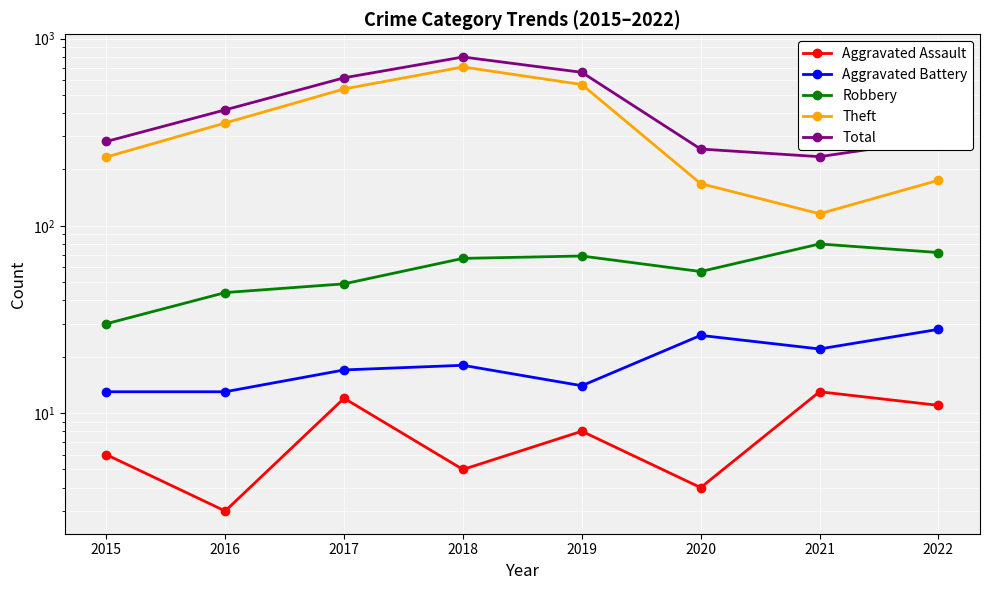

What is the difference between the maximum and minimum values in the Aggravated Assault series?

10